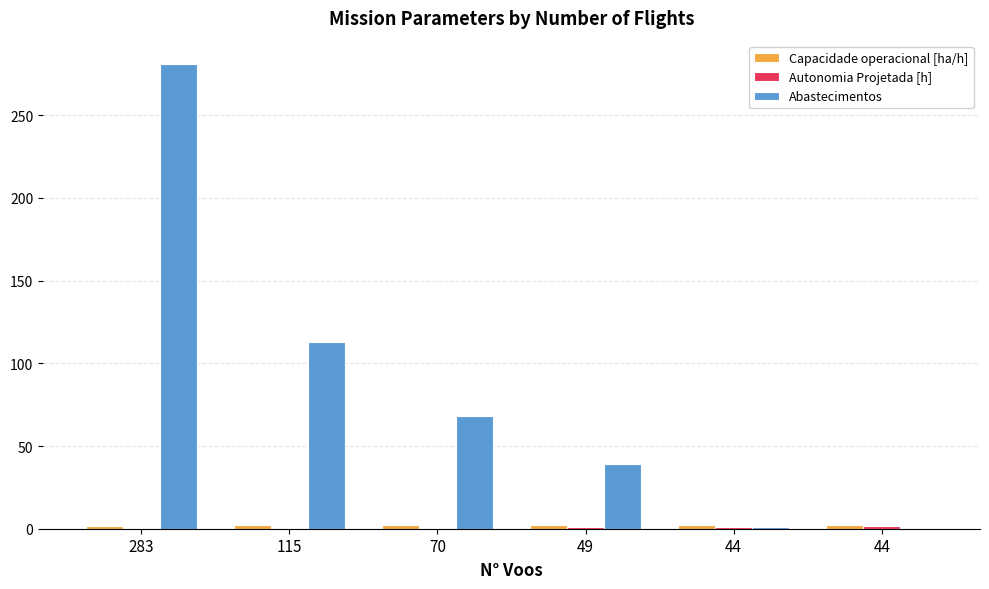

Which series has the largest total across all categories?

Abastecimentos